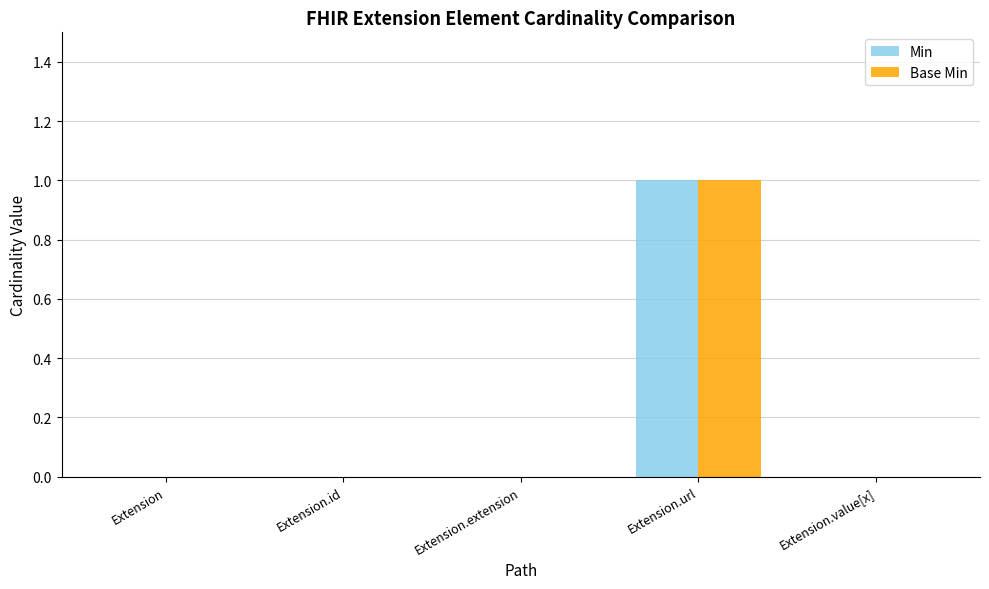

At which category is the sum across all series the highest?

Extension.url